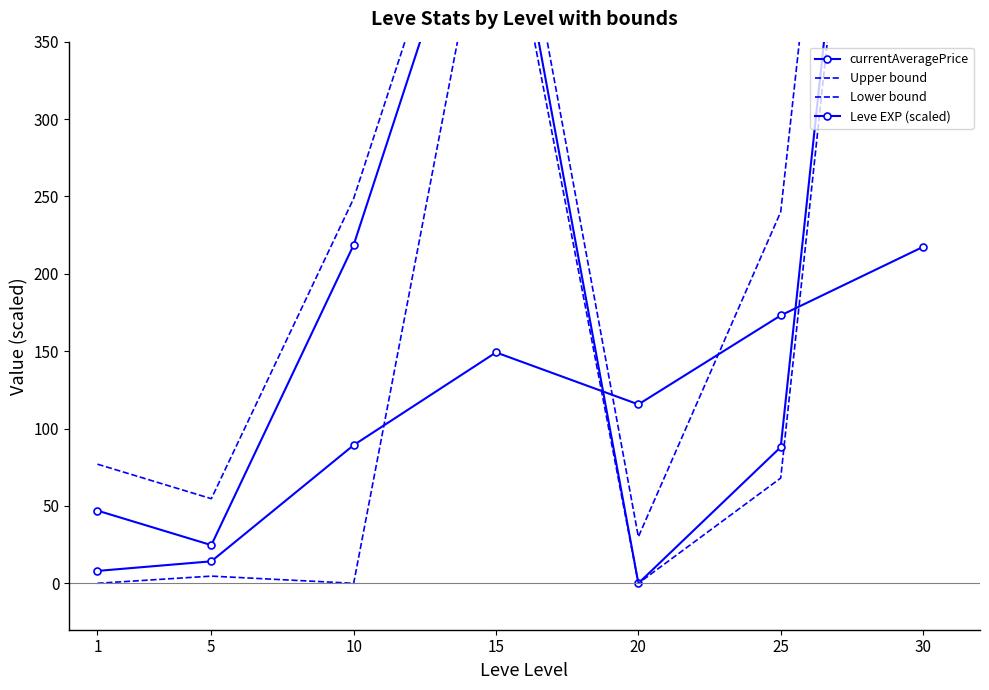

Rank the categories by Upper bound value from highest to lowest.

30, 15, 10, 25, 1, 5, 20